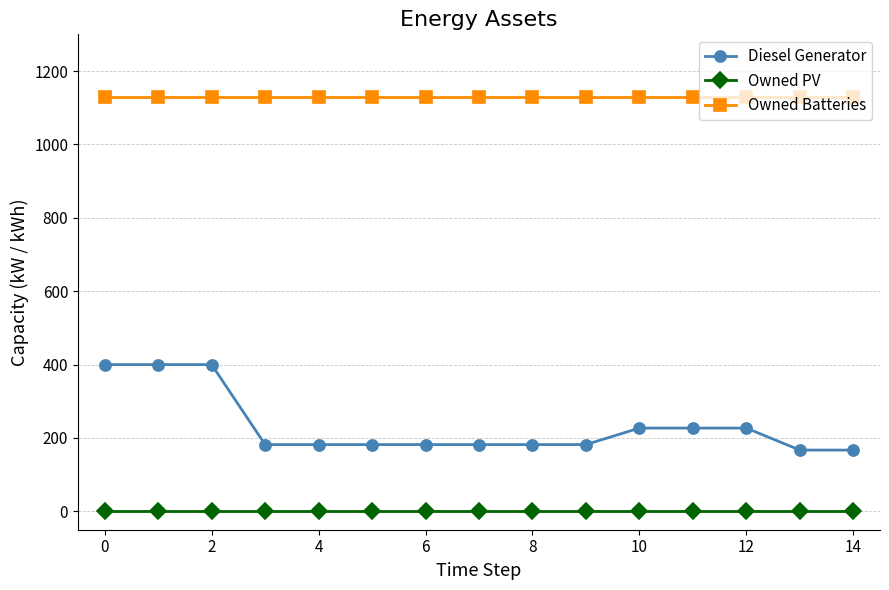

Rank the series by their average value, from lowest to highest.

Owned PV, Diesel Generator, Owned Batteries